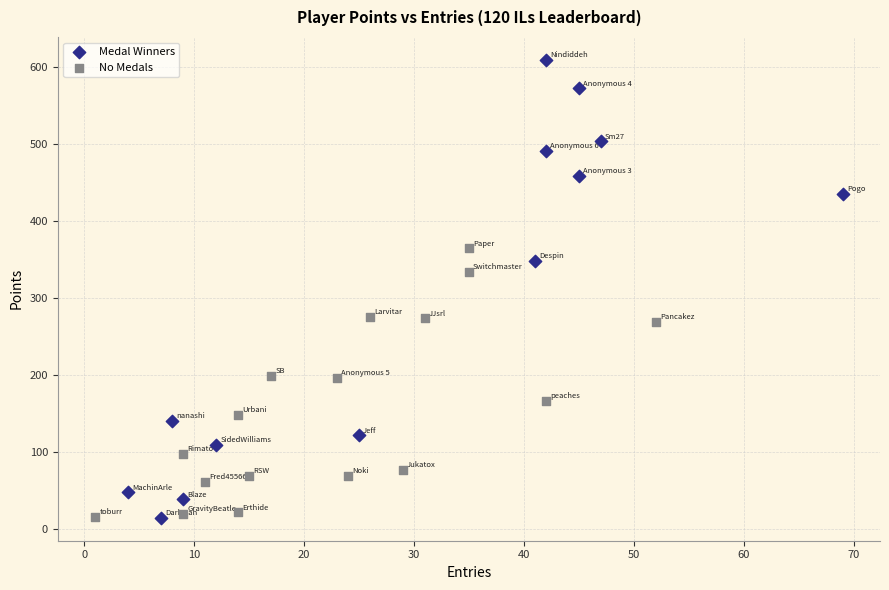

Which series has the widest spread of Y values?

Medal Winners